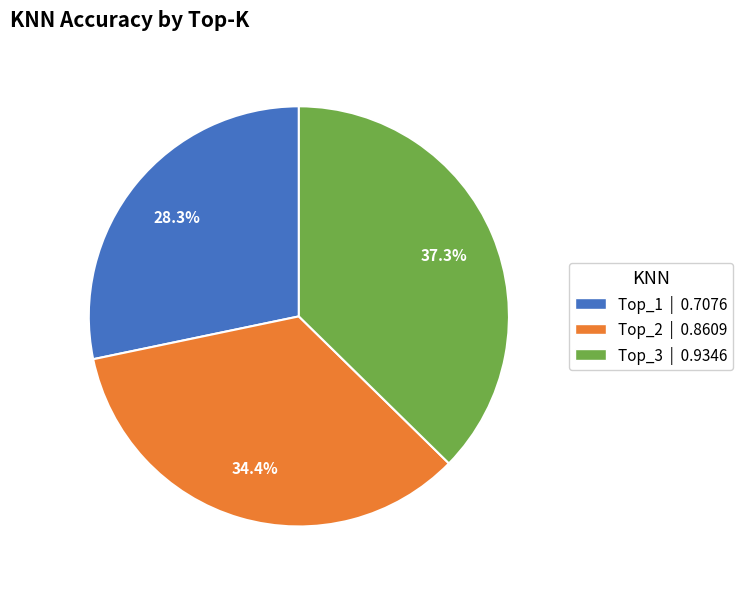

To the nearest percent, what portion does Top_1 represent?

28%